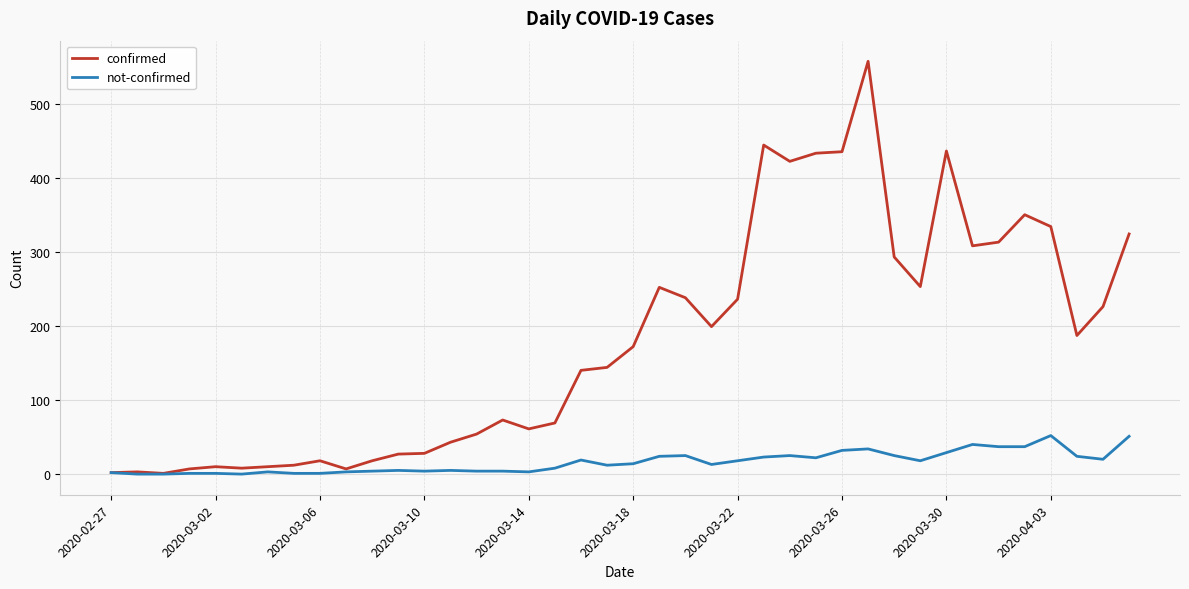

Which series has the largest range (max minus min)?

confirmed